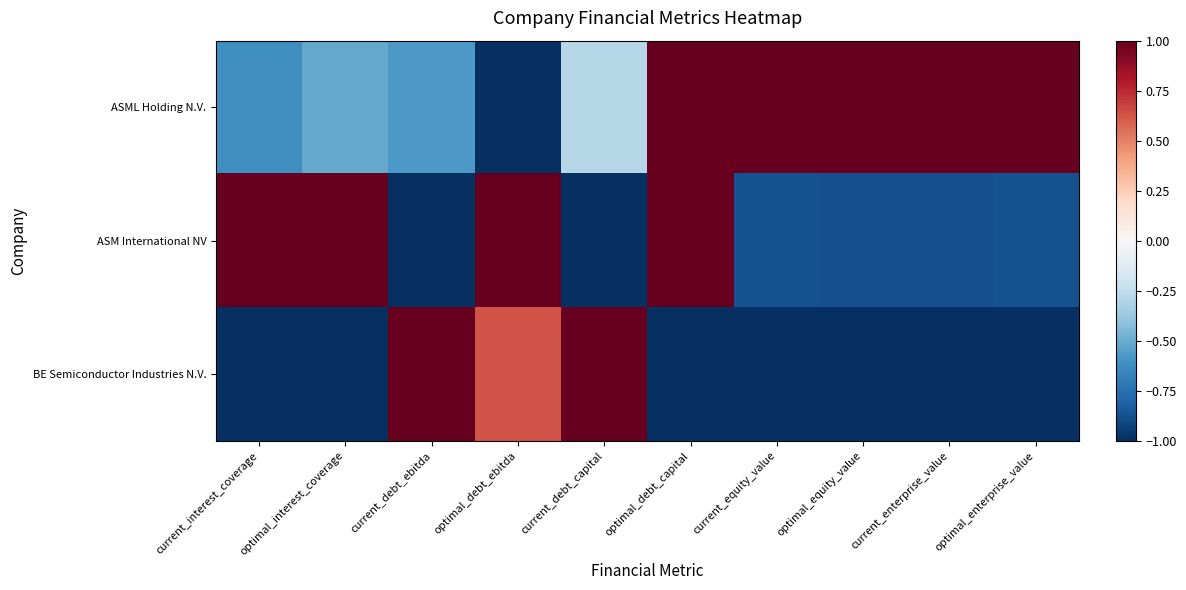

What is the maximum value shown in the chart?

1.0